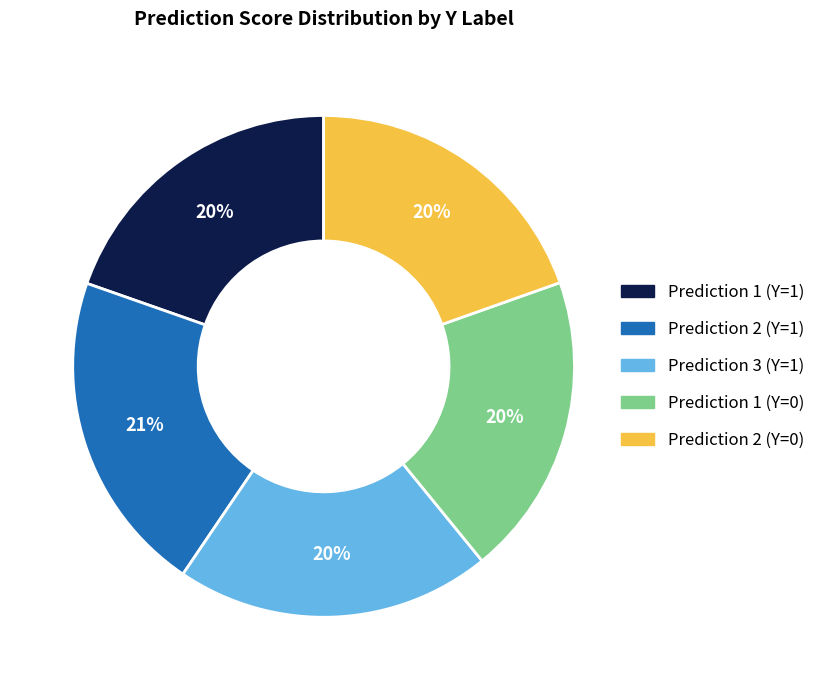

To the nearest percent, what portion does Prediction 1 (Y=0) represent?

20%